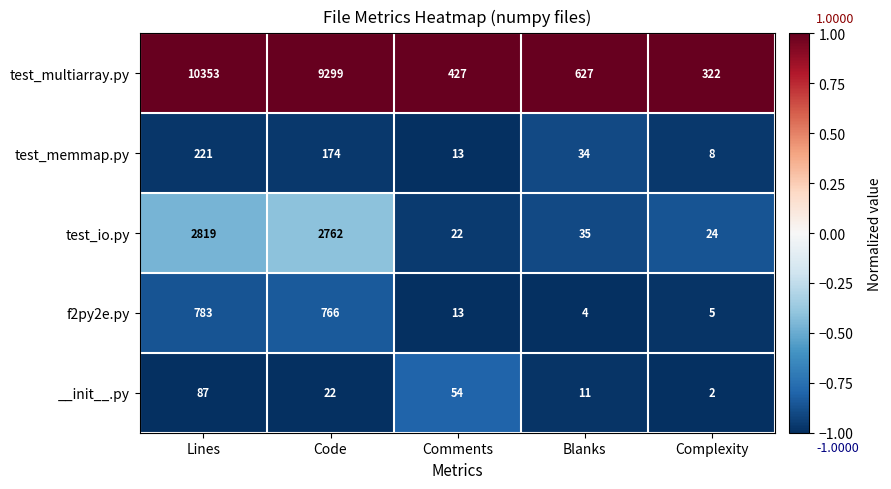

At Lines, list the series in order from smallest to largest.

__init__.py, test_memmap.py, f2py2e.py, test_io.py, test_multiarray.py